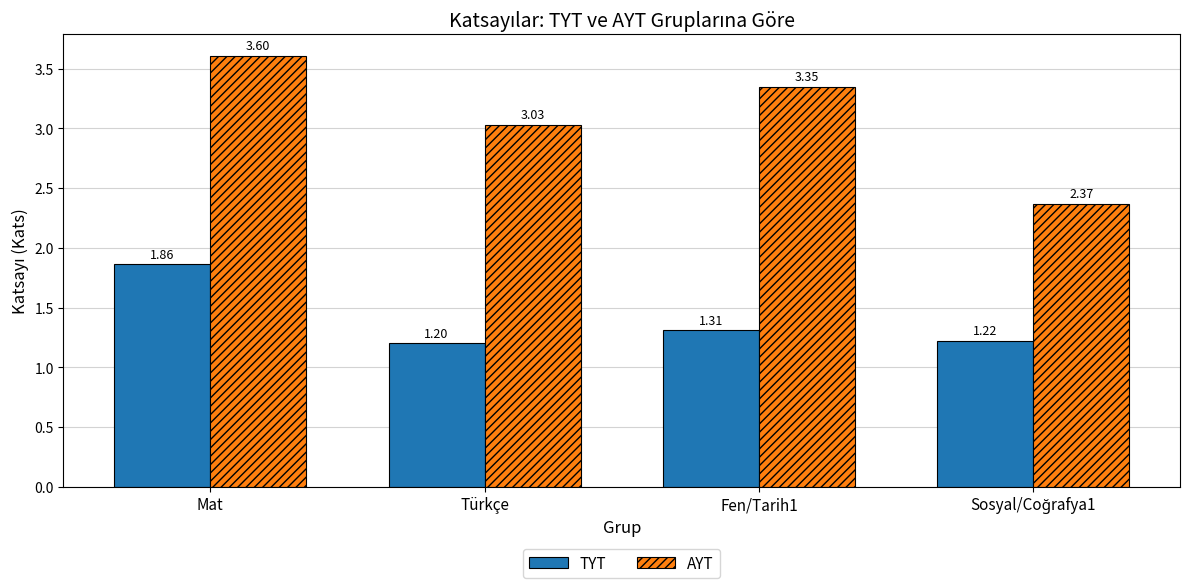

What is the sum of the TYT values at Mat and Türkçe?

3.1